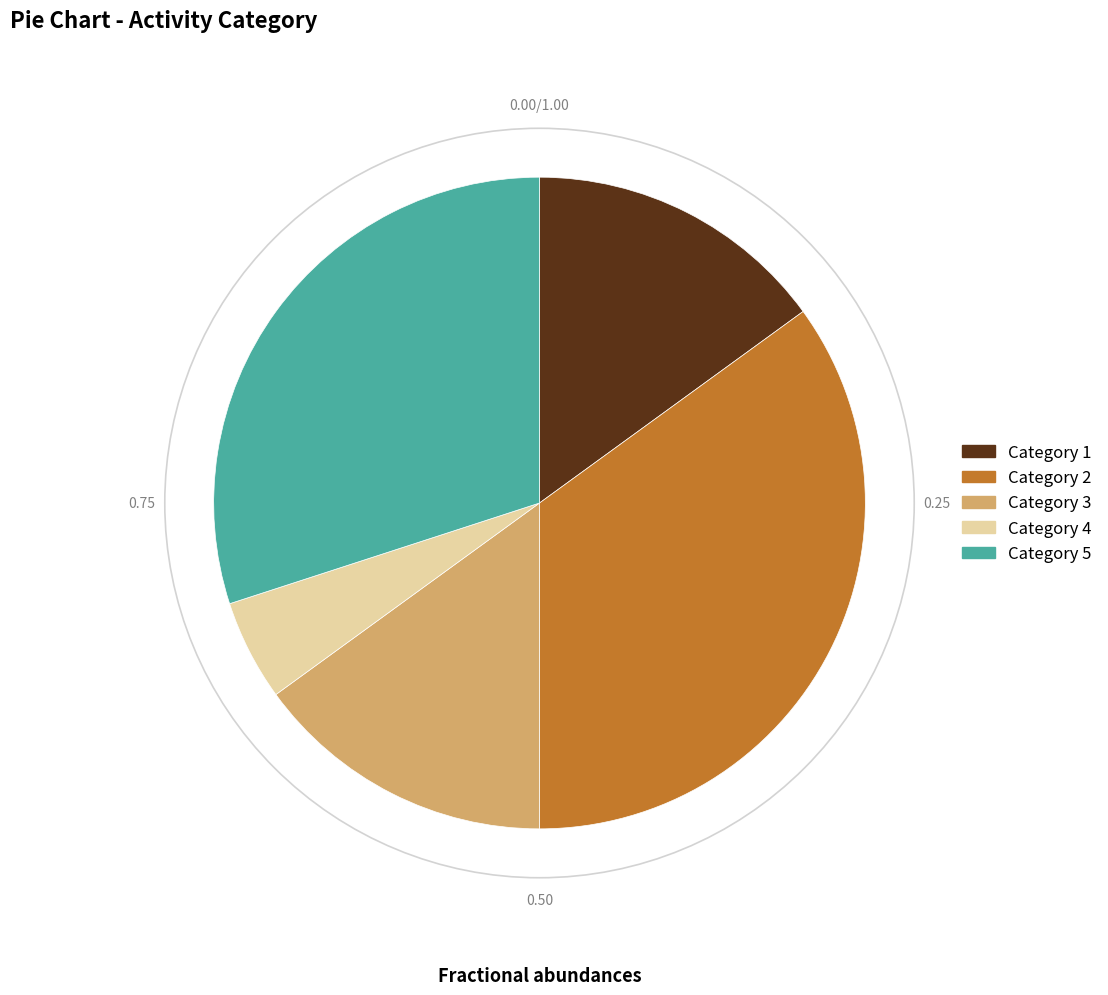

Does Category 3 represent more than half of the total?

No